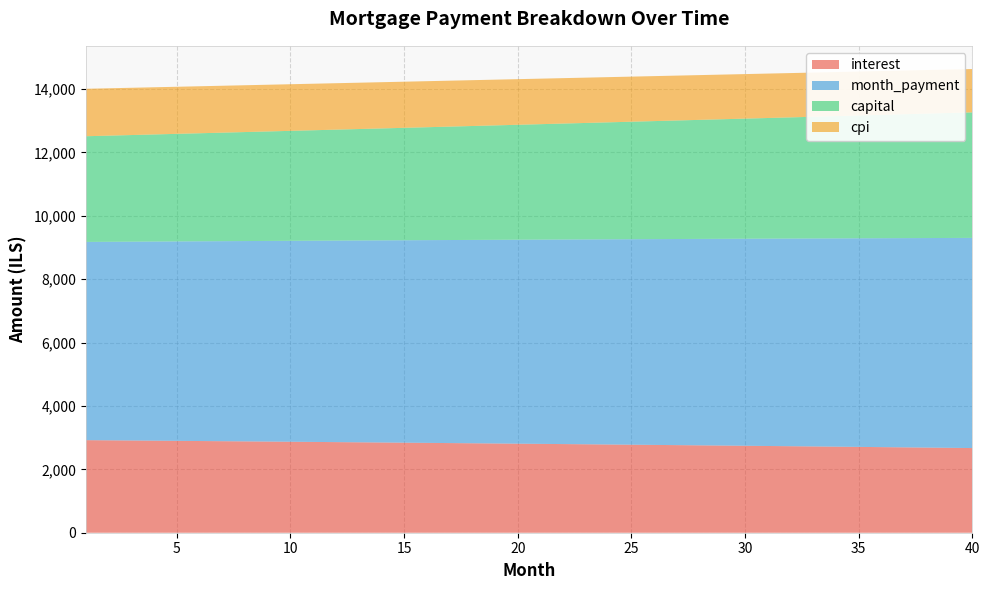

Reading left to right, extract all data points from this chart.

interest: 1=2921.0	2=2915.7	3=2910.3	4=2904.8	5=2899.3	6=2893.7	7=2888.1	8=2882.4	9=2876.7	10=2870.9	11=2865.1	12=2859.2	13=2853.3	14=2847.3	15=2841.3	16=2835.2	17=2829.0	18=2822.8	19=2816.5	20=2810.2	21=2803.8	22=2797.4	23=2790.9	24=2784.3	25=2777.7	26=2771.1	27=2764.4	28=2757.6	29=2750.7	30=2743.8	31=2736.9	32=2729.9	33=2722.8	34=2715.7	35=2708.5	36=2701.2	37=2693.9	38=2686.5	39=2679.1	40=2671.6
month_payment: 1=6256.0	2=6265.4	3=6274.8	4=6284.2	5=6293.6	6=6303.0	7=6312.5	8=6322.0	9=6331.5	10=6340.9	11=6350.5	12=6360.0	13=6369.5	14=6379.1	15=6388.6	16=6398.2	17=6407.8	18=6417.4	19=6427.1	20=6436.7	21=6446.4	22=6456.0	23=6465.7	24=6475.4	25=6485.1	26=6494.9	27=6504.6	28=6514.4	29=6524.1	30=6533.9	31=6543.7	32=6553.5	33=6563.4	34=6573.2	35=6583.1	36=6592.9	37=6602.8	38=6612.7	39=6622.7	40=6632.6
capital: 1=3334.9	2=3349.7	3=3364.5	4=3379.4	5=3394.3	6=3409.3	7=3424.4	8=3439.5	9=3454.7	10=3470.0	11=3485.3	12=3500.8	13=3516.2	14=3531.8	15=3547.4	16=3563.1	17=3578.8	18=3594.7	19=3610.5	20=3626.5	21=3642.5	22=3658.6	23=3674.8	24=3691.1	25=3707.4	26=3723.8	27=3740.2	28=3756.8	29=3773.4	30=3790.1	31=3806.8	32=3823.7	33=3840.6	34=3857.5	35=3874.6	36=3891.7	37=3908.9	38=3926.2	39=3943.6	40=3961.0
cpi: 1=1497.2	2=1494.5	3=1491.7	4=1488.8	5=1486.0	6=1483.1	7=1480.2	8=1477.2	9=1474.3	10=1471.3	11=1468.3	12=1465.2	13=1462.1	14=1459.0	15=1455.9	16=1452.7	17=1449.5	18=1446.3	19=1443.1	20=1439.8	21=1436.5	22=1433.2	23=1429.8	24=1426.4	25=1423.0	26=1419.5	27=1416.1	28=1412.5	29=1409.0	30=1405.4	31=1401.8	32=1398.2	33=1394.5	34=1390.8	35=1387.1	36=1383.4	37=1379.6	38=1375.8	39=1371.9	40=1368.0